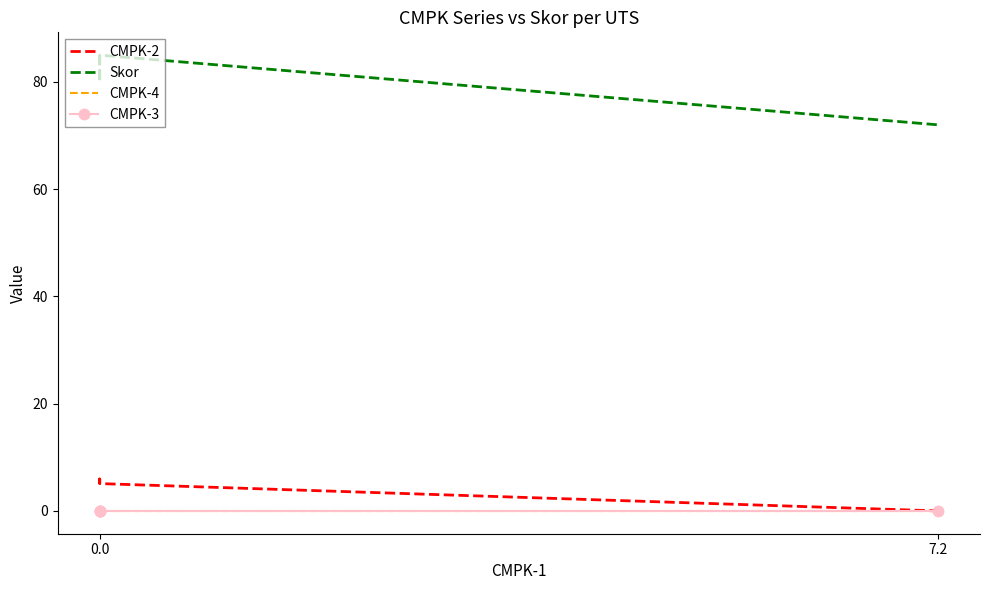

True or false: CMPK-2 and Skor intersect in this chart.

False